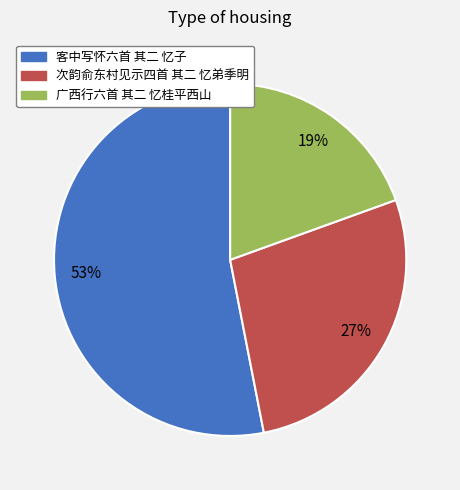

To the nearest percent, what is the combined percentage of 客中写怀六首 其二 忆子 and 广西行六首 其二 忆桂平西山?

73%